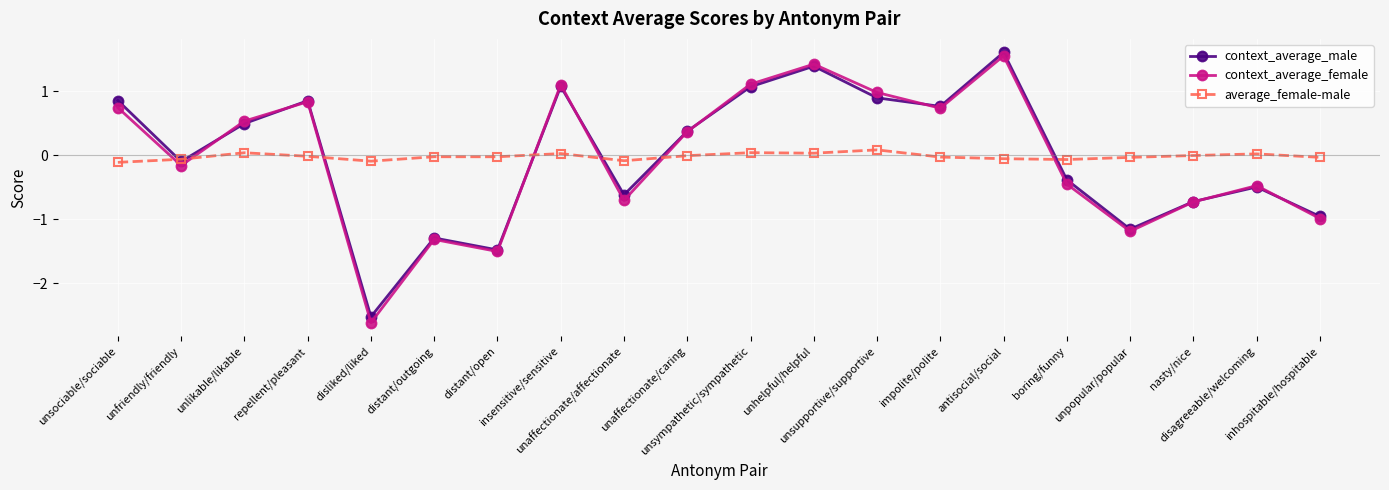

Is this an area chart (filled region under the line)?

No